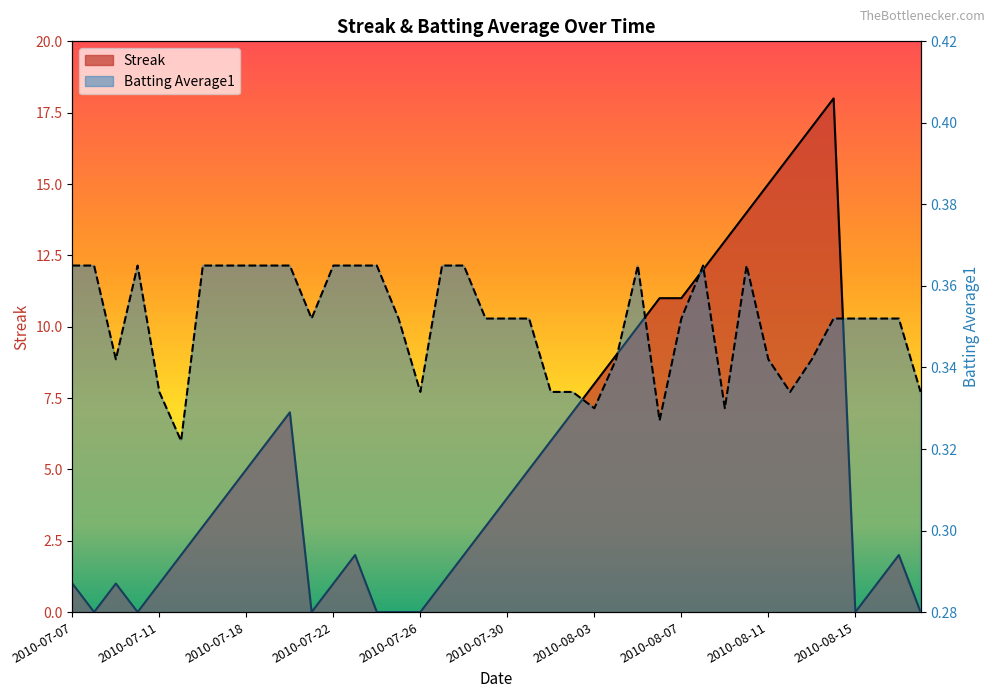

What is the label of the 37th point from the right?

2010-07-10